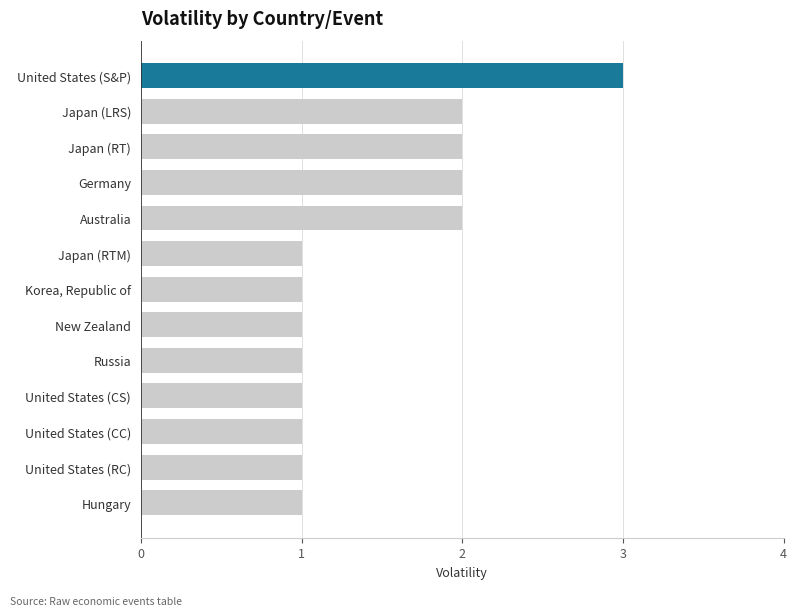

What is the greatest value displayed?

3